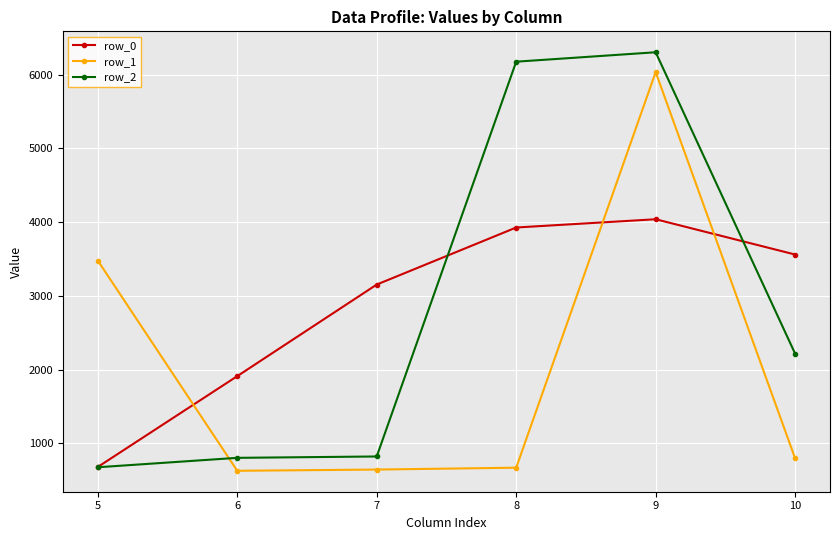

Where does the row_1 series first go above 798?

5